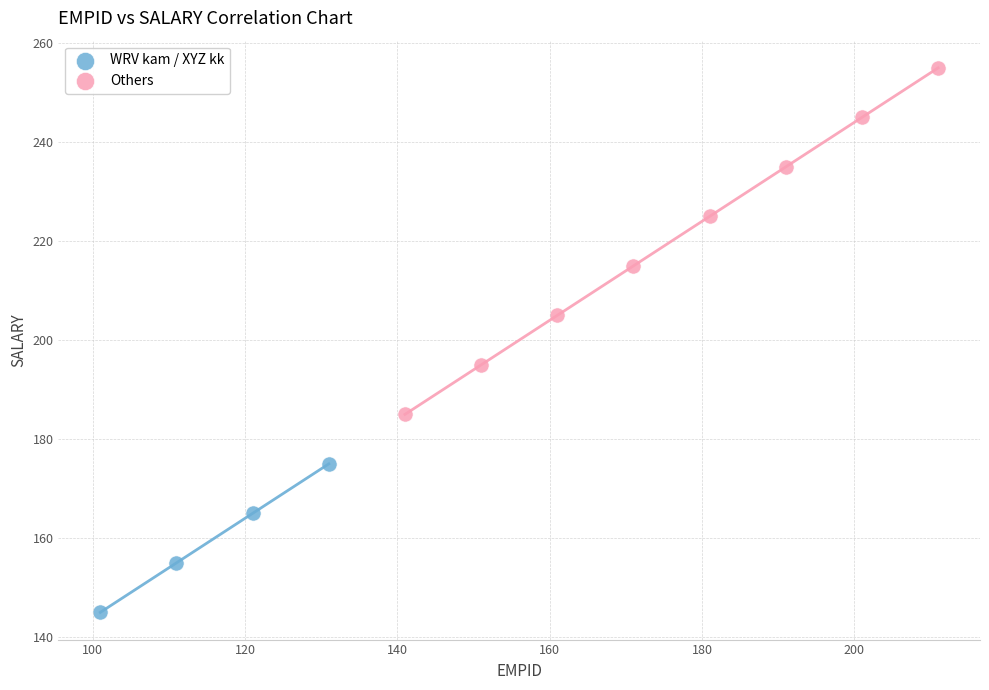

Which series reaches the minimum Y coordinate?

WRV kam / XYZ kk